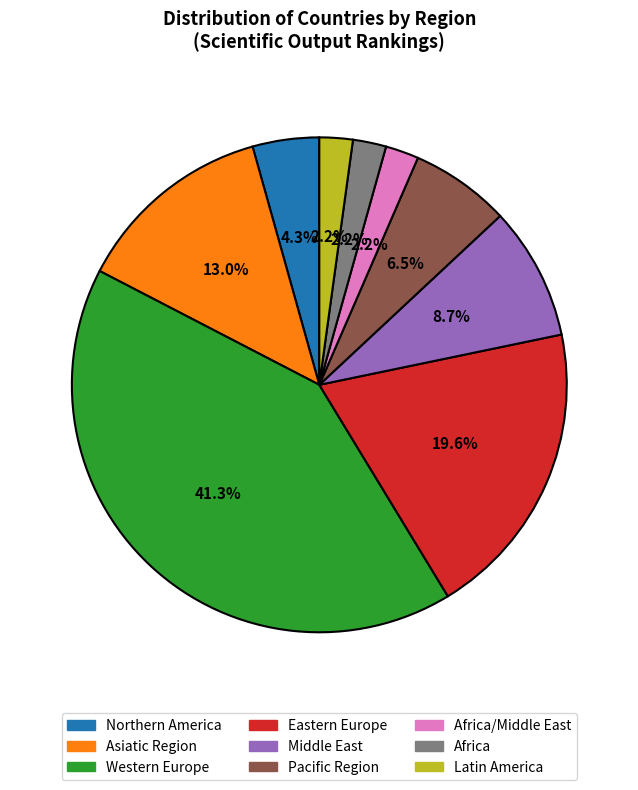

Is there any slice that represents more than half of the pie?

No